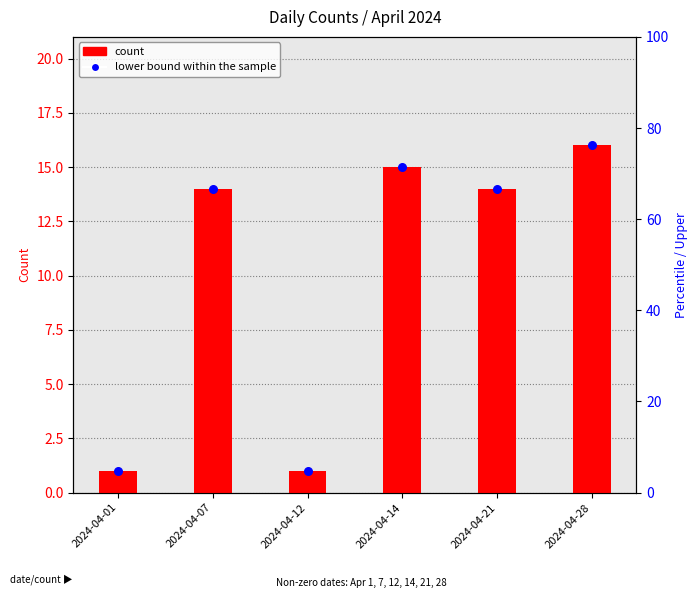

Which series reaches the minimum Y coordinate?

count